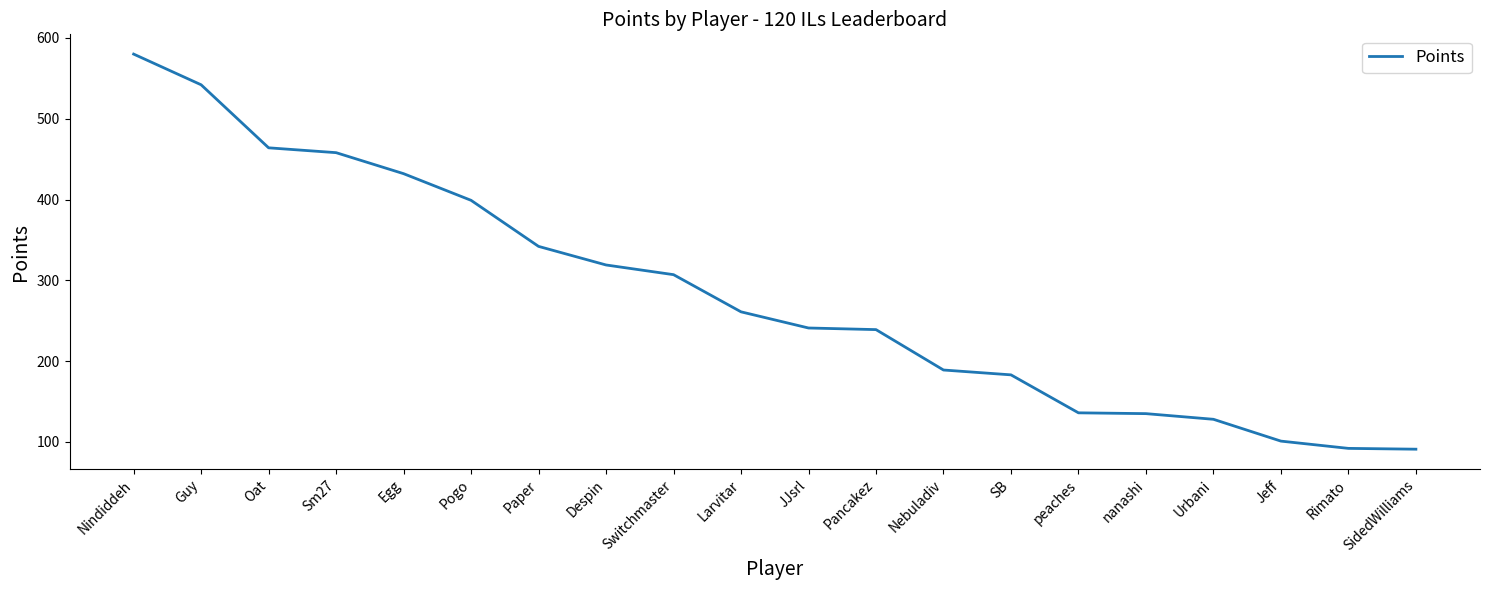

What is the greatest value displayed?

580